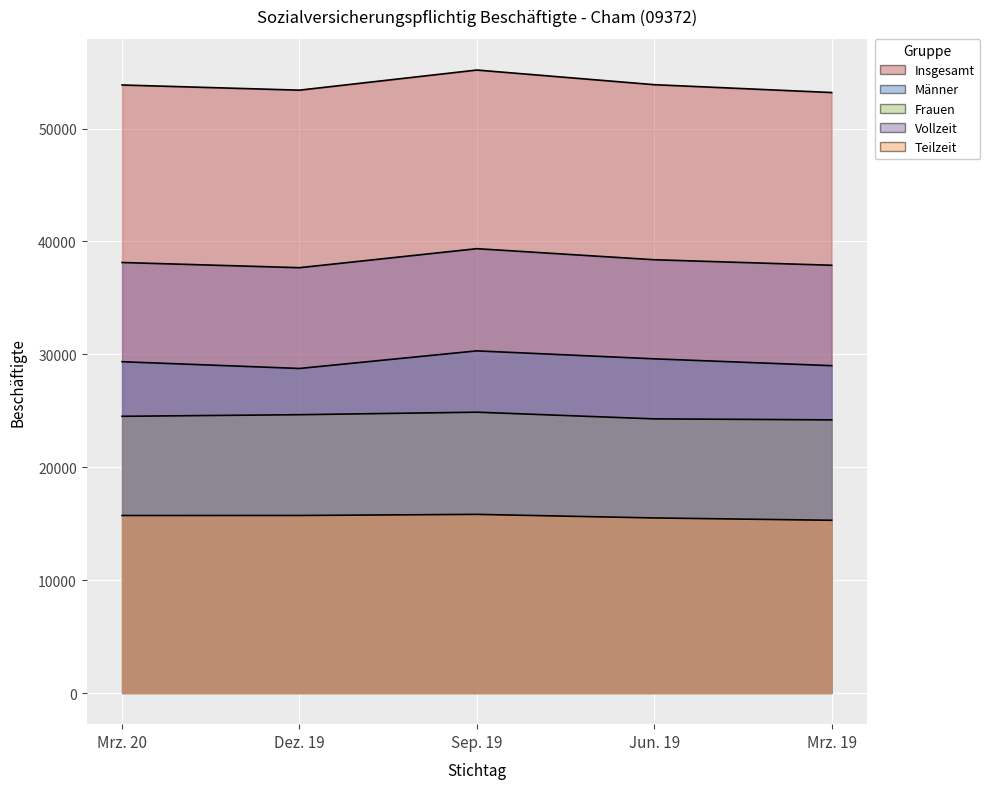

How many series are shown in this chart?

5